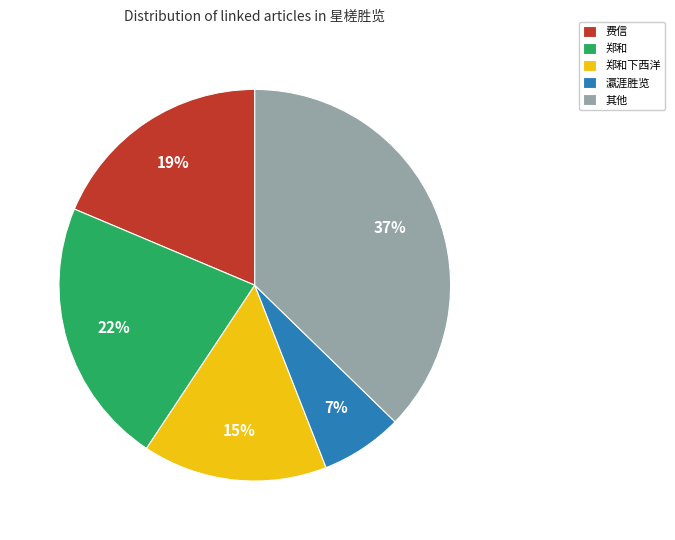

How many segments does this pie chart have?

5